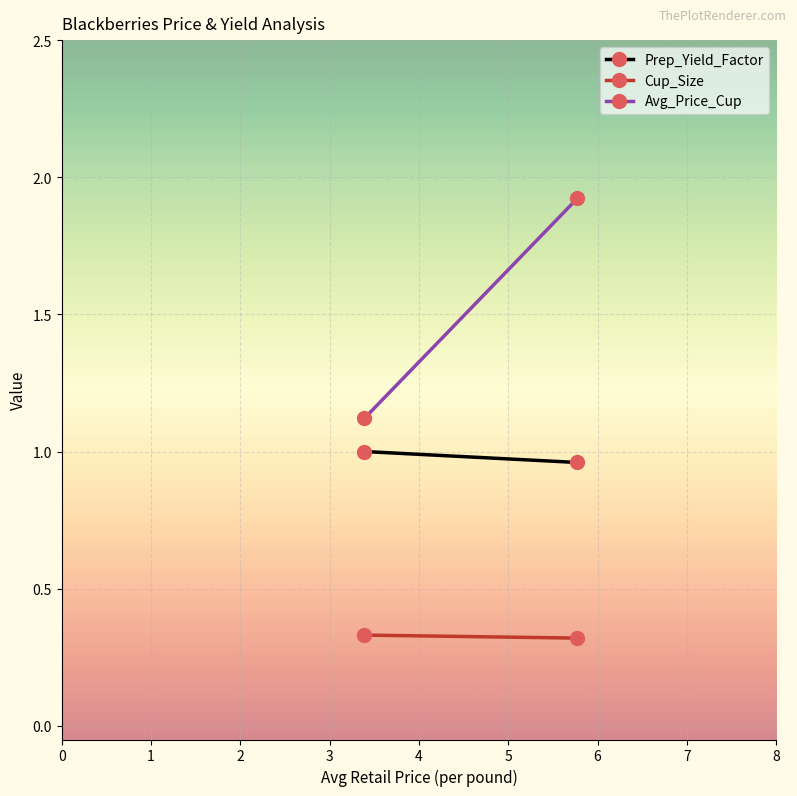

What is the average value of the Cup_Size series?

0.3